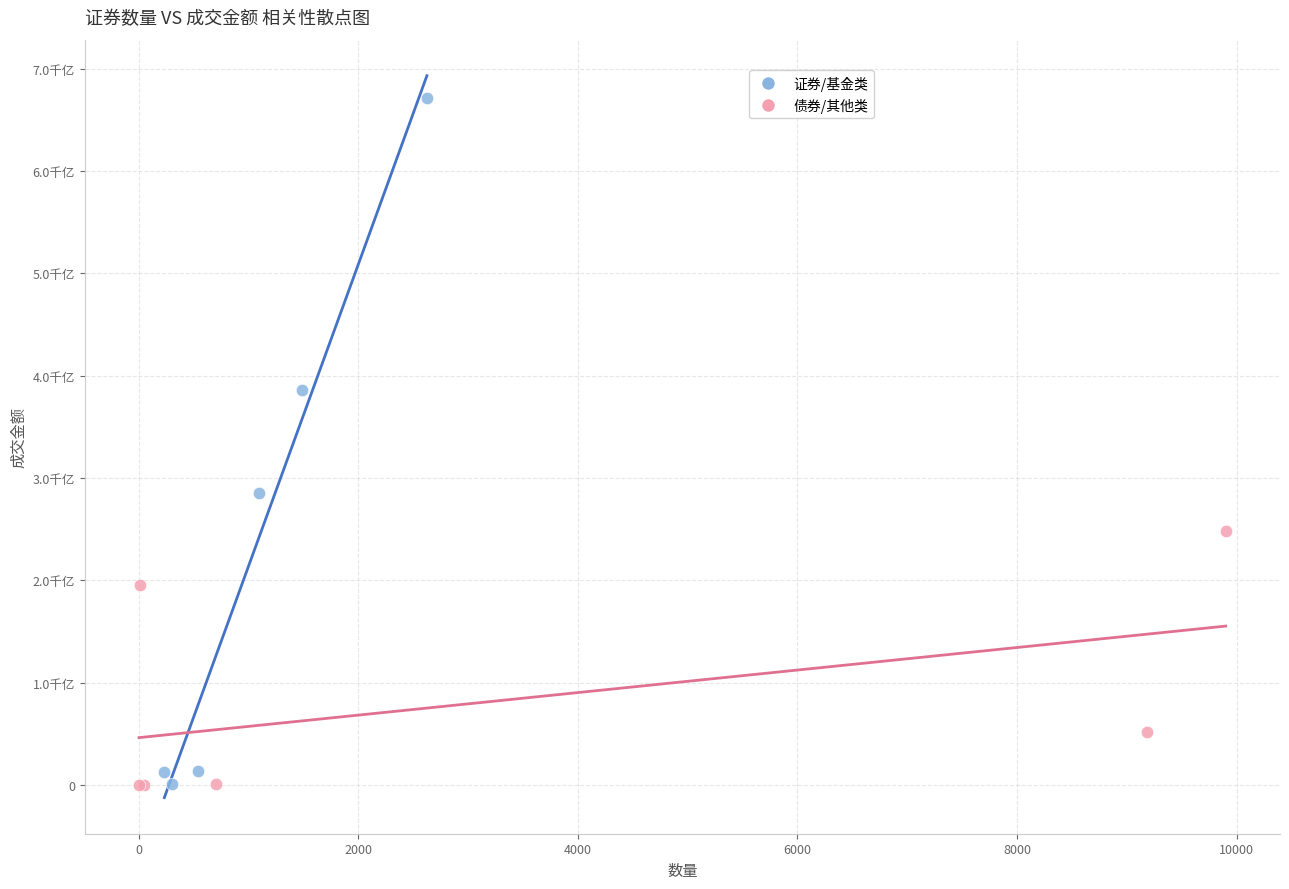

Which series has the largest Y range (max minus min)?

证券/基金类